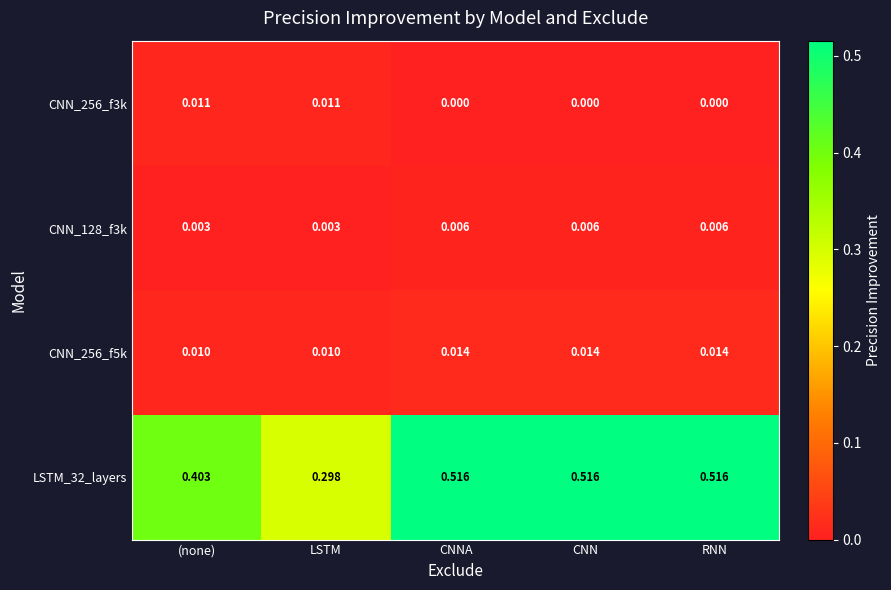

Rank the series by their maximum value, from lowest to highest.

CNN_128_f3k, CNN_256_f3k, CNN_256_f5k, LSTM_32_layers